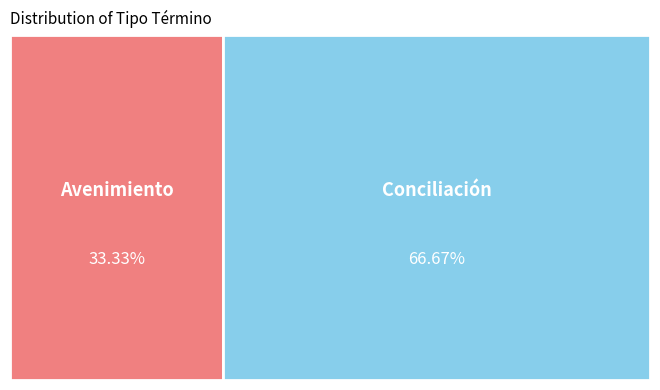

To the nearest percent, what is the difference between the largest and smallest slice percentages?

33%